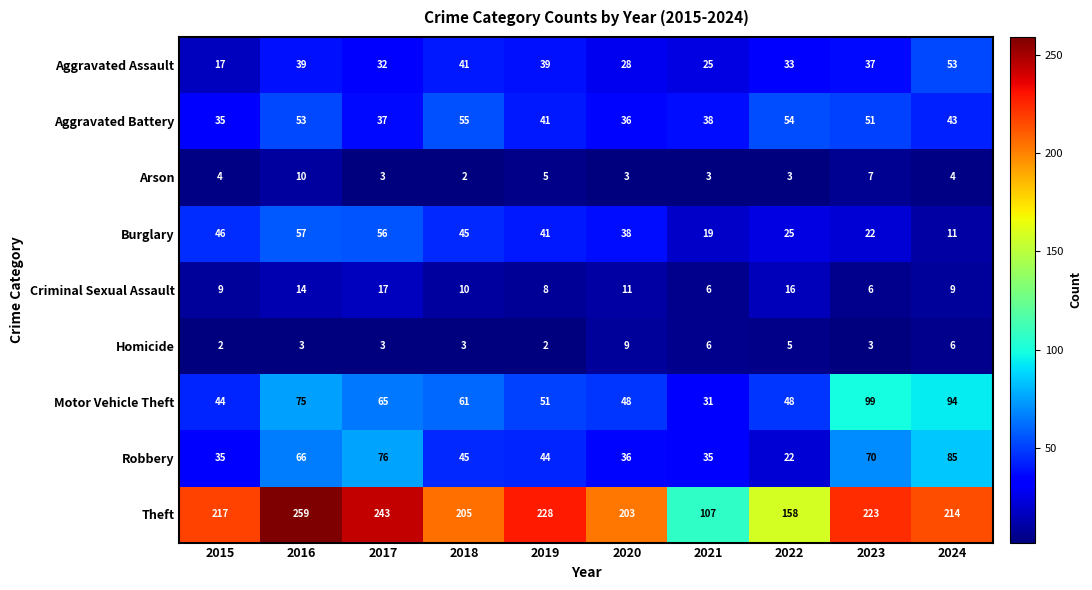

What is the difference between the maximum and minimum values in the Burglary series?

46